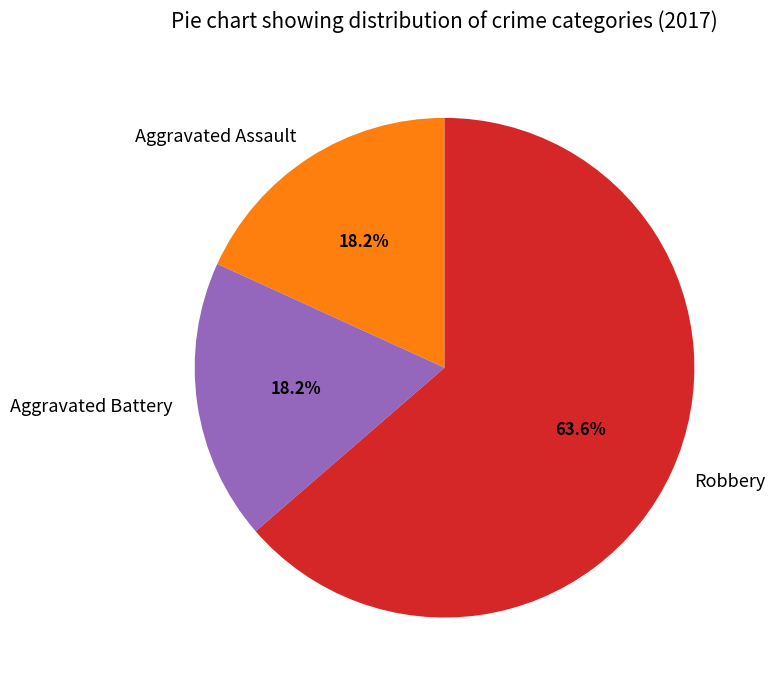

Between Robbery and Aggravated Assault, which is larger?

Robbery